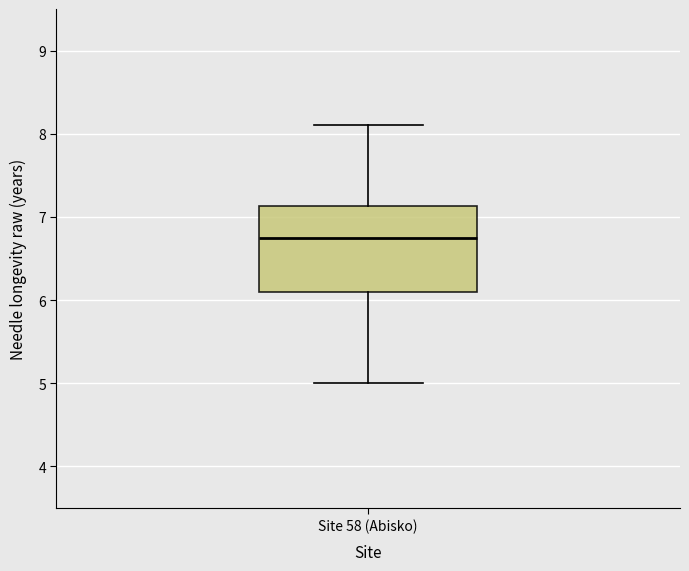

Read this box plot against the y-axis: the position of the median line, the range covered by the box, and the ends of both whiskers. The values are not printed on the chart, so give them approximately, as read against the axis.

median 6.8, box 6.1 to 7.1, whiskers 5.0 to 8.1